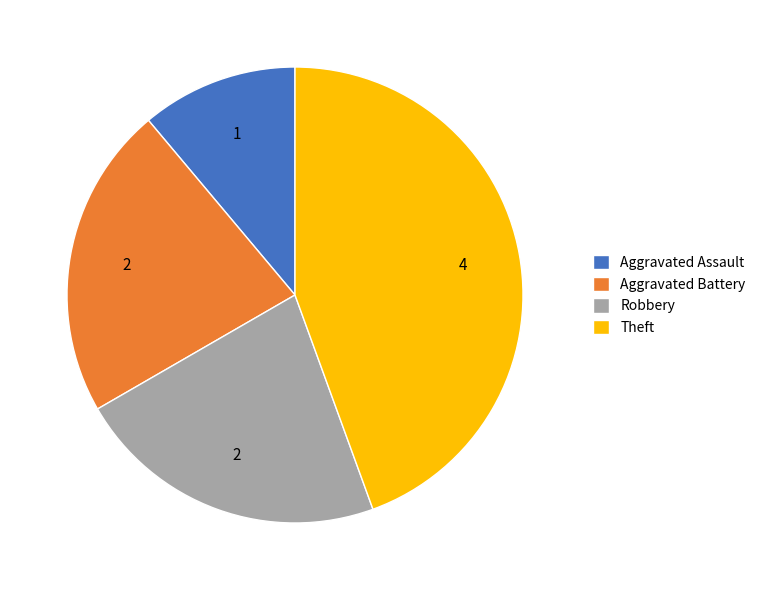

Is it true that Aggravated Assault is 11% of the pie?

True